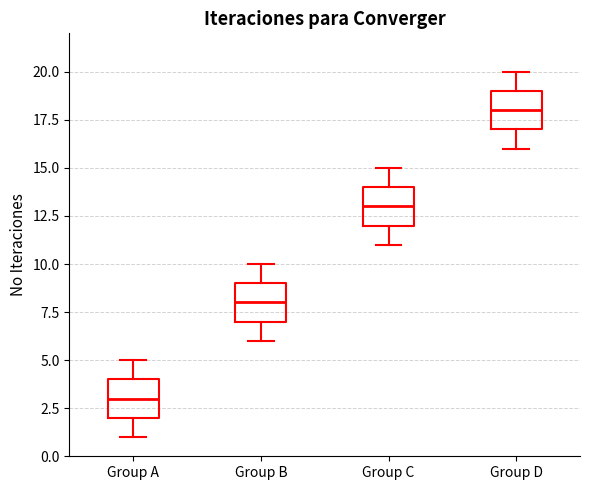

Which box has the lowest median line?

Group A